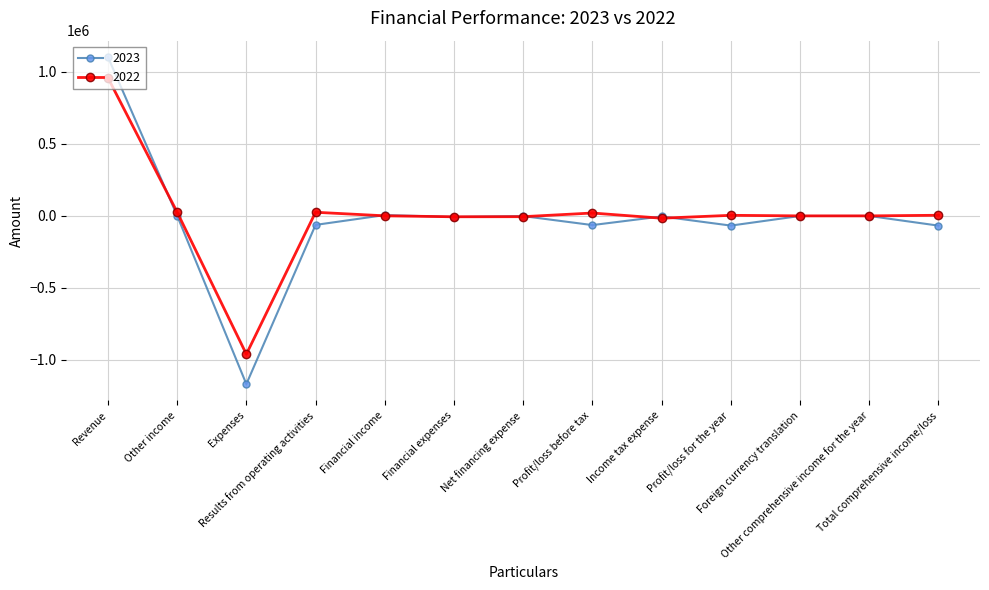

What is the highest value of the 2023 series?

1103730